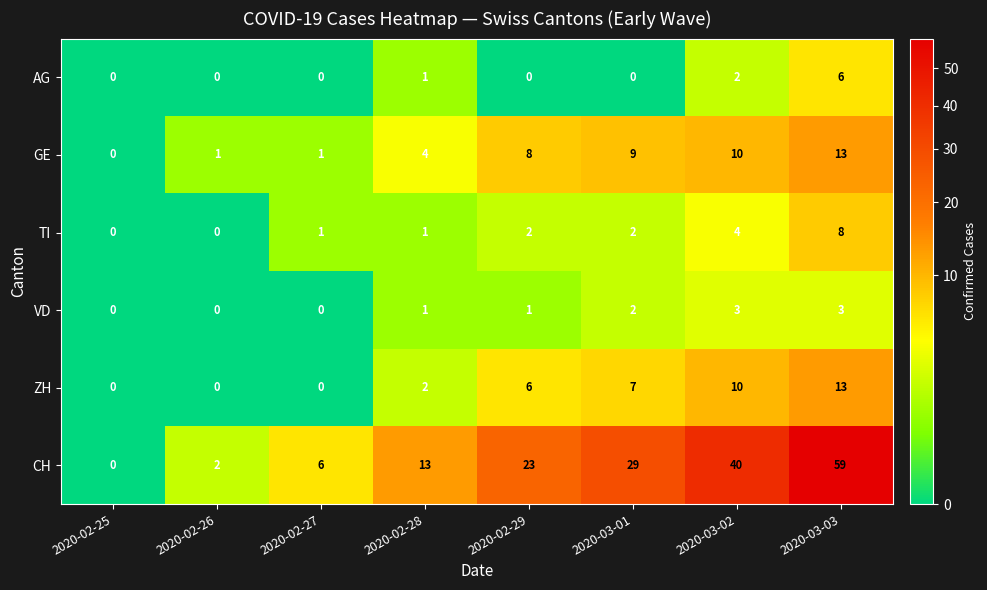

How many ZH values are between 0 and 10?

7